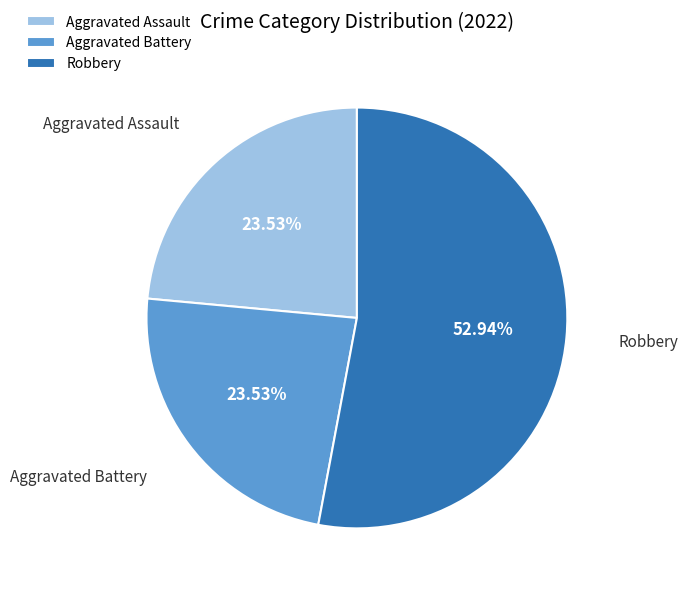

How many segments does this pie chart have?

3